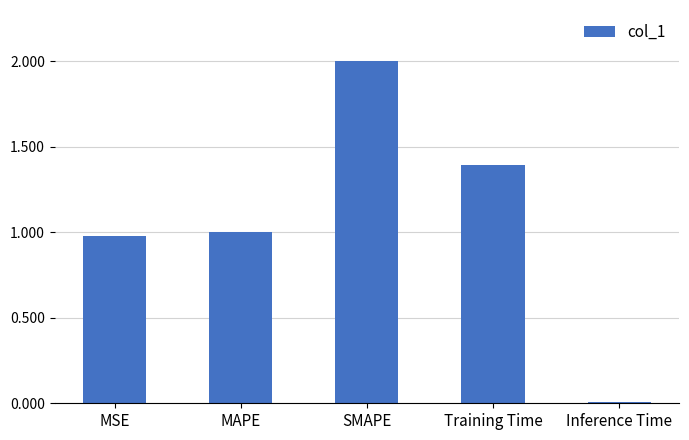

Are the bars grouped side by side (vs. stacked)?

No